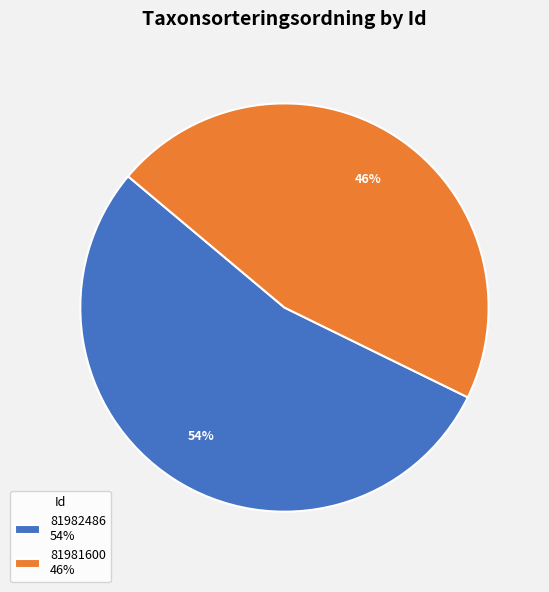

Which category has the smallest portion of the pie?

81981600